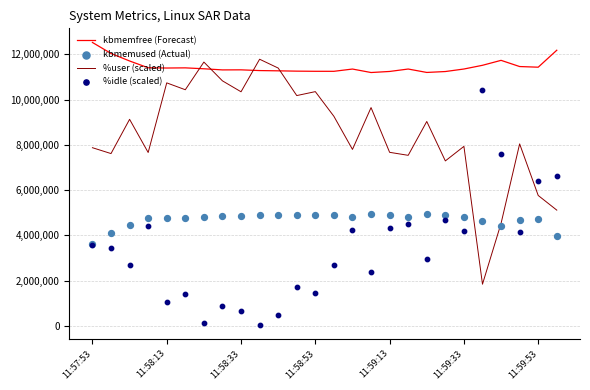

What is the total value across all series at 25?

27872645.4